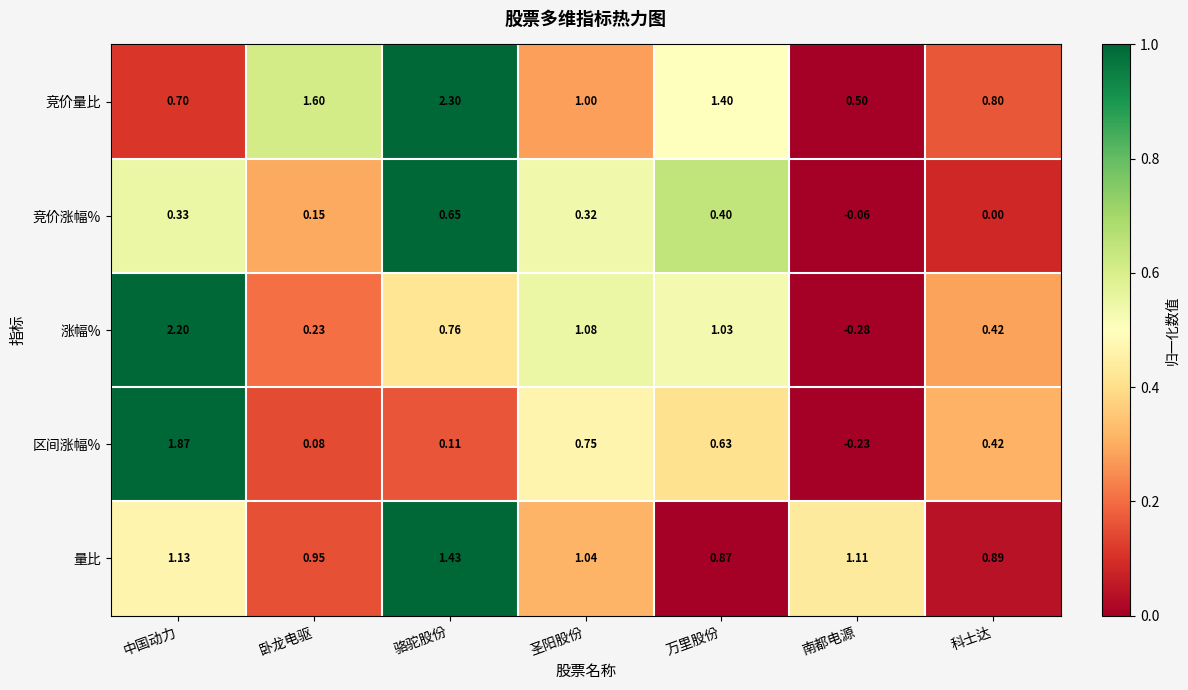

Where is 涨幅% nearest to the value 0?

卧龙电驱